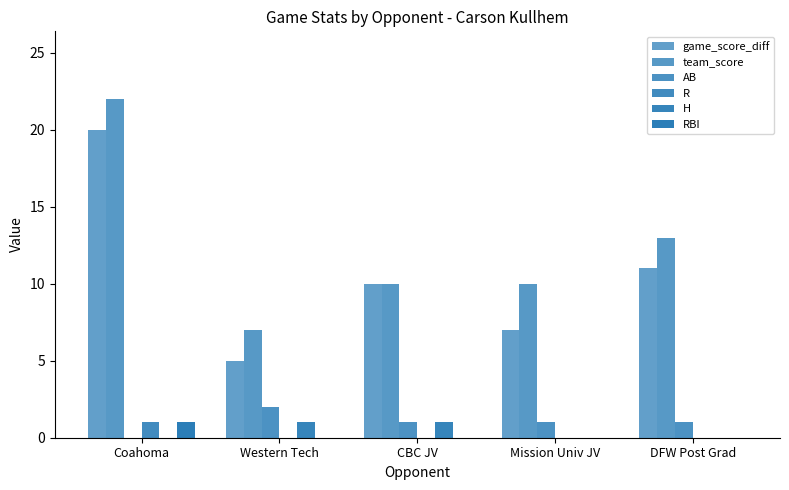

Does the chart contain stacked bars?

No